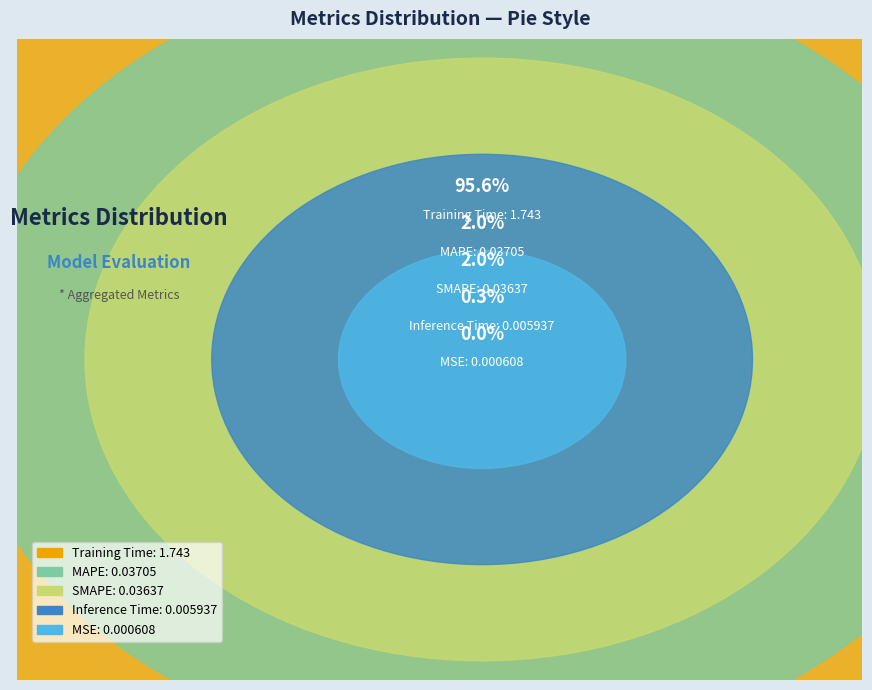

Between MSE and SMAPE, which is larger?

SMAPE